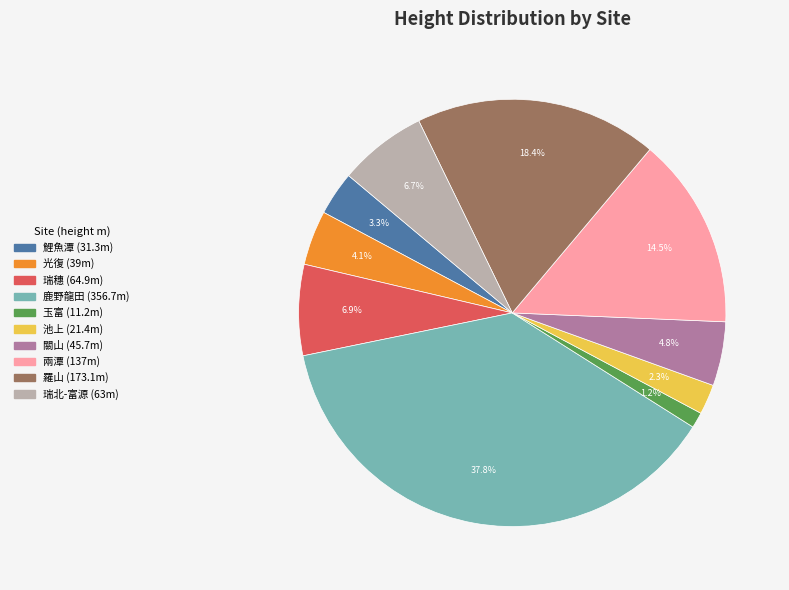

What is the total percentage of 瑞北-富源 and 鯉魚潭?

10.0%